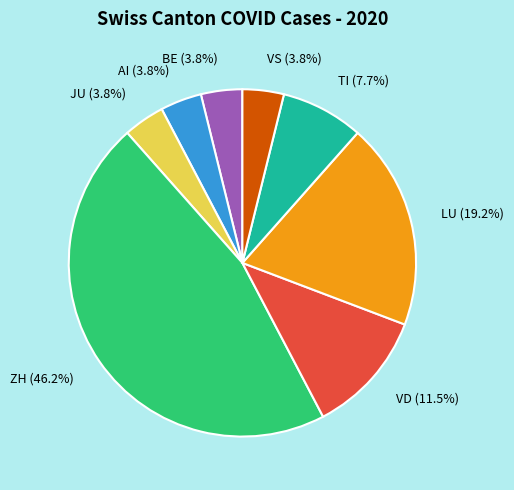

Which category has the biggest portion of the pie?

ZH (46.2%)